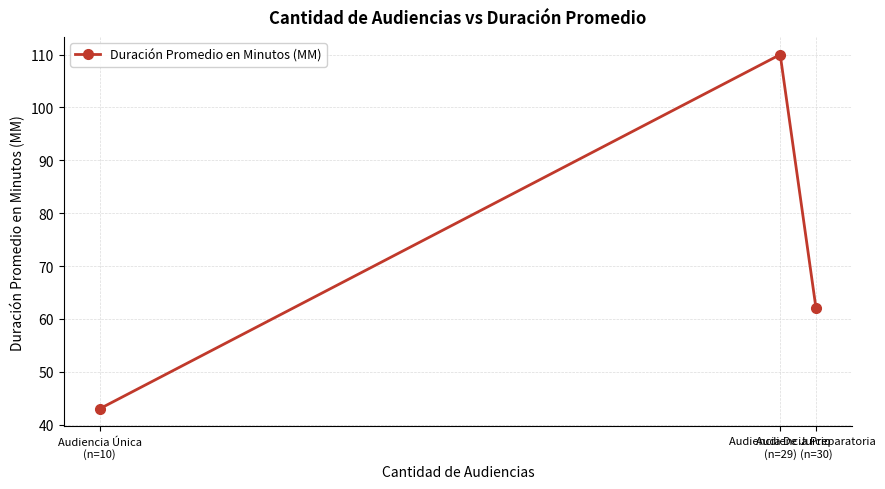

Which category has the lowest value across all series?

Audiencia Única
(n=10)